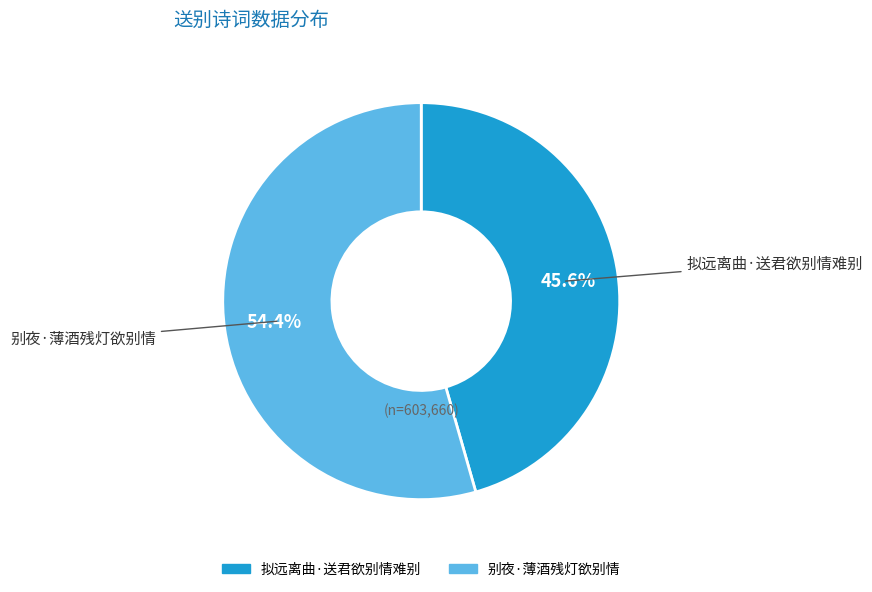

What is the total percentage of 拟远离曲·送君欲别情难别 and 别夜·薄酒残灯欲别情?

100.0%